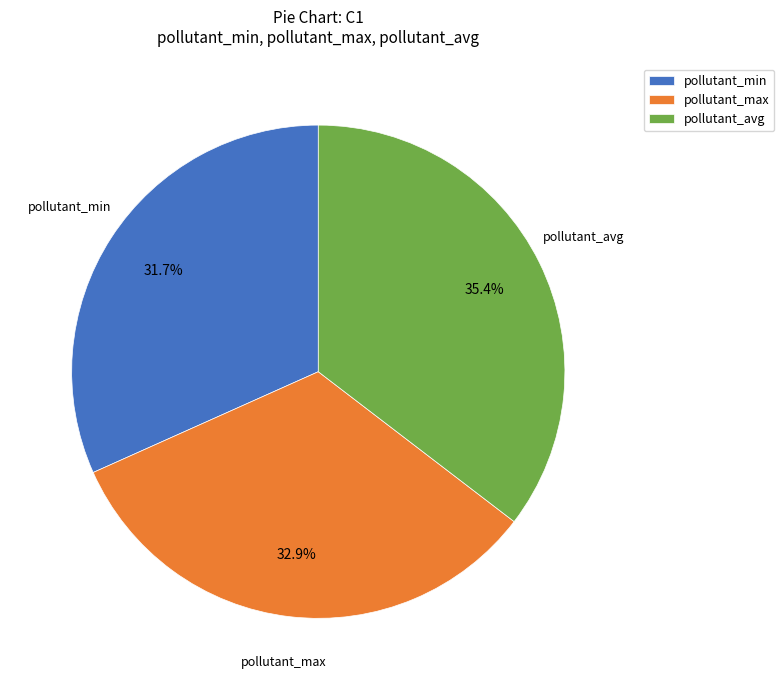

How many segments does this pie chart have?

3